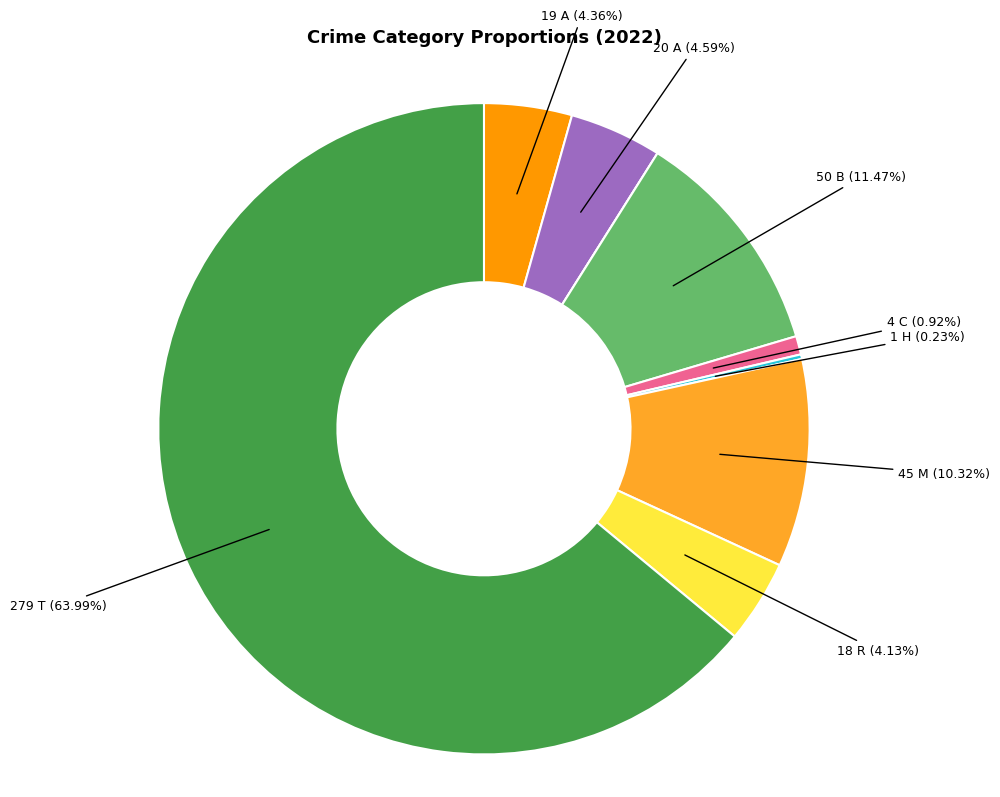

Does any single category account for the majority?

Yes